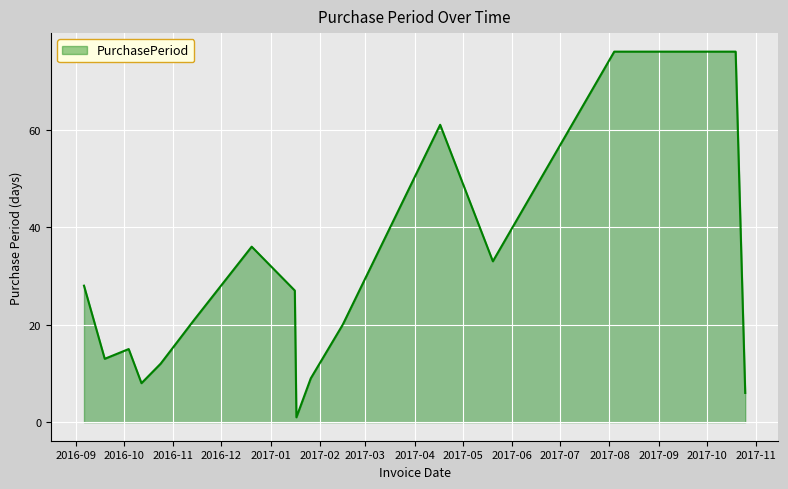

What is the difference between the maximum and minimum values?

75